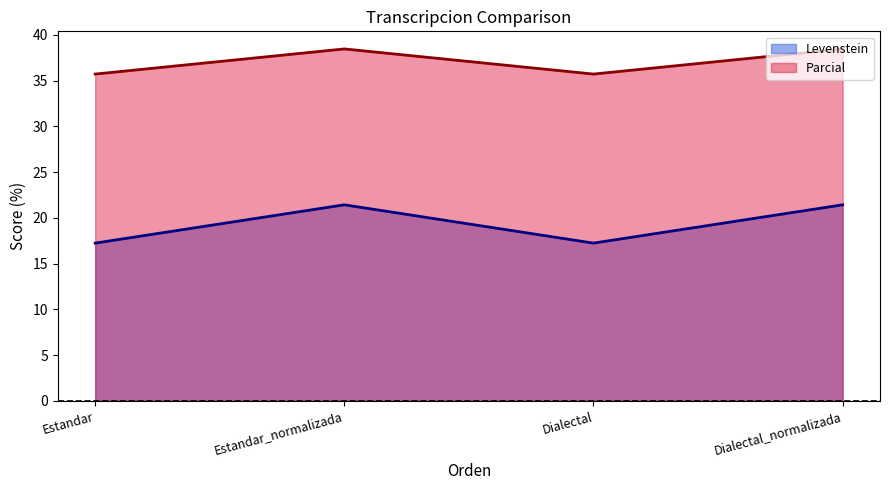

Reading left to right, transcribe all the data shown in this chart.

Levenstein: 17.2	21.4	17.2	21.4
Parcial: 35.7	38.5	35.7	38.5